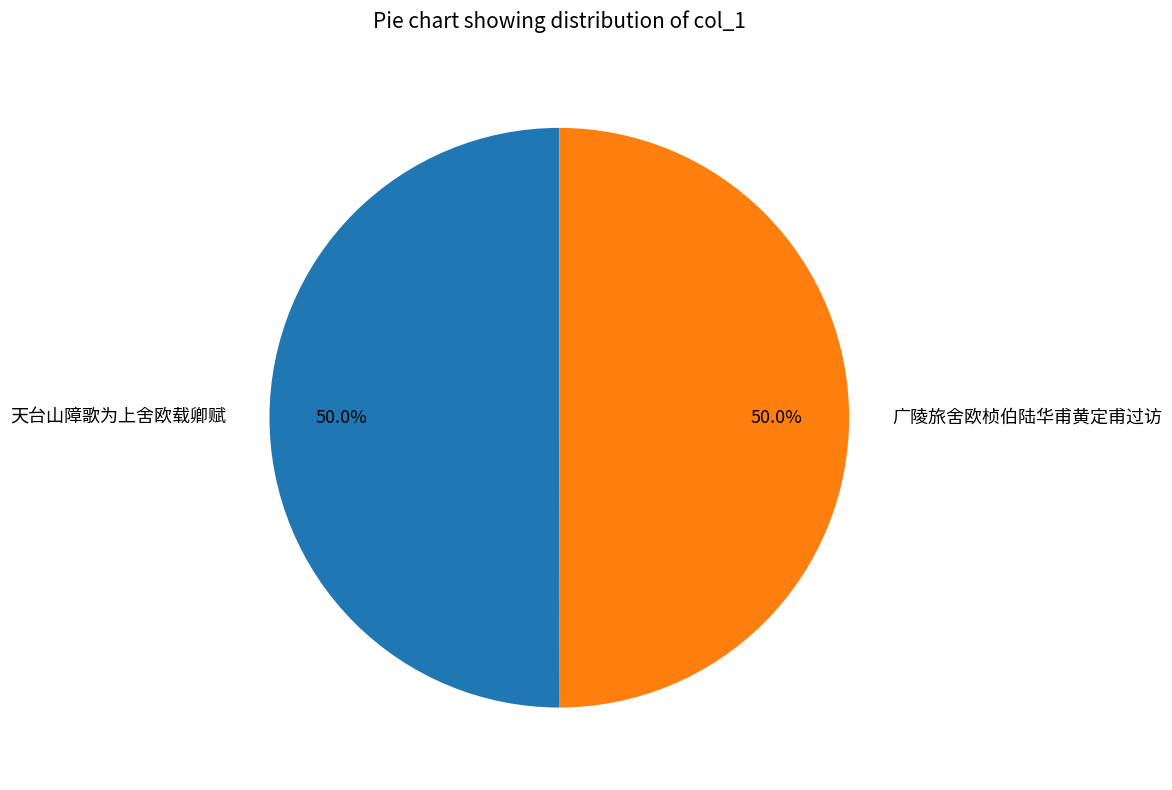

What is the ratio of the value at 天台山障歌为上舍欧载卿赋 to the value at 广陵旅舍欧桢伯陆华甫黄定甫过访?

1.0